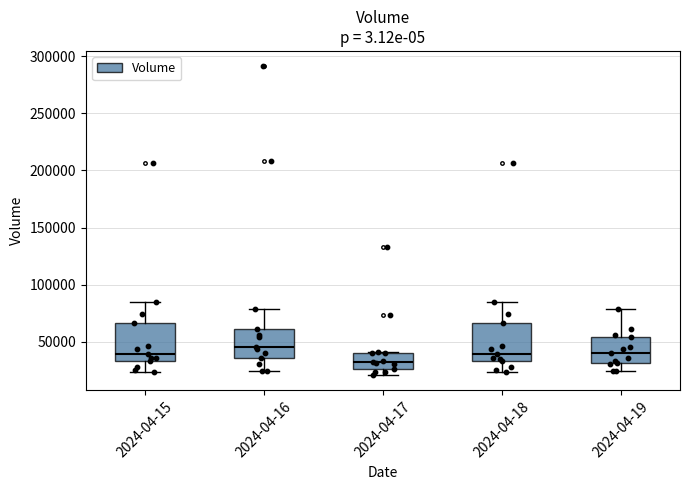

Reading left to right, read every box against the y-axis: the position of its median line, the range the box covers, and the ends of its whiskers. The values are not printed on the chart, so give them approximately, as read against the axis.

2024-04-15: median 40000, box 35000 to 65000, whiskers 25000 to 85000
2024-04-16: median 45000, box 35000 to 60000, whiskers 25000 to 80000
2024-04-17: median 30000, box 25000 to 40000, whiskers 20000 to 40000
2024-04-18: median 40000, box 35000 to 65000, whiskers 25000 to 85000
2024-04-19: median 40000, box 30000 to 55000, whiskers 25000 to 80000